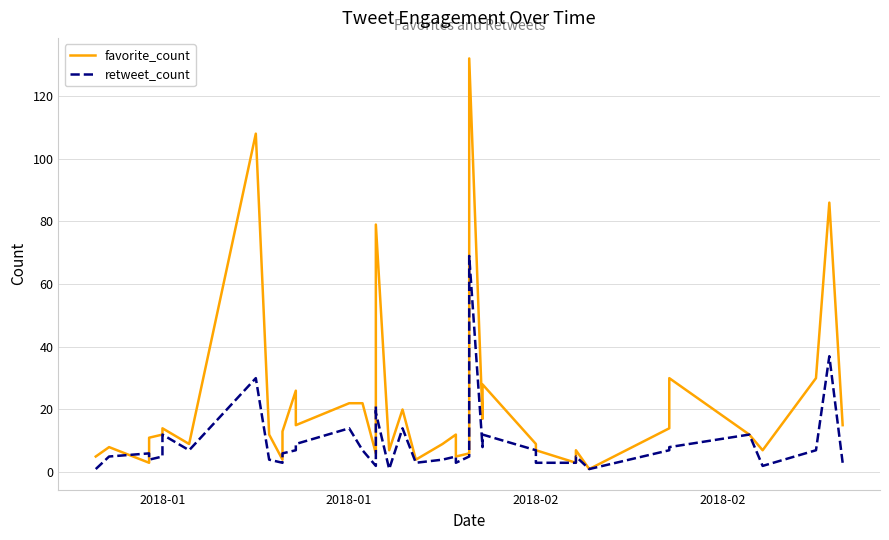

How many interior local valleys does the favorite_count series have?

12